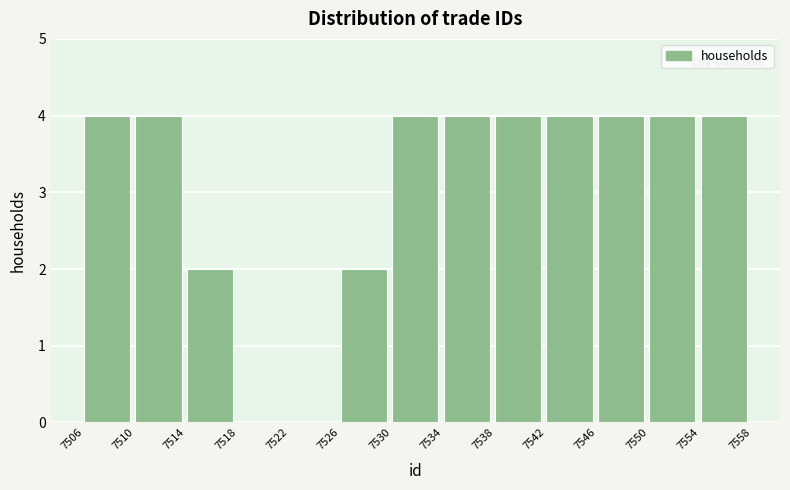

Reading left to right, list every bar in this chart as the range it spans on the x-axis followed by its height. The values are not printed on the chart, so give them approximately, as read against the axis.

7506 to 7510: 4
7510 to 7514: 4
7514 to 7518: 2
7518 to 7522: 0
7522 to 7526: 0
7526 to 7530: 2
7530 to 7534: 4
7534 to 7538: 4
7538 to 7542: 4
7542 to 7546: 4
7546 to 7550: 4
7550 to 7554: 4
7554 to 7558: 4